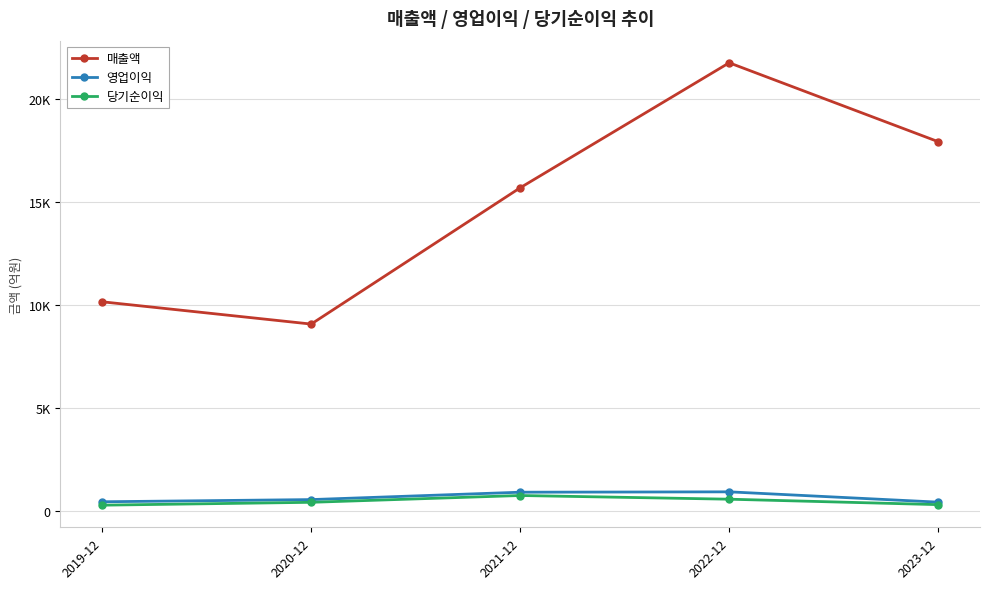

Does the chart display data point markers on the line(s)?

Yes